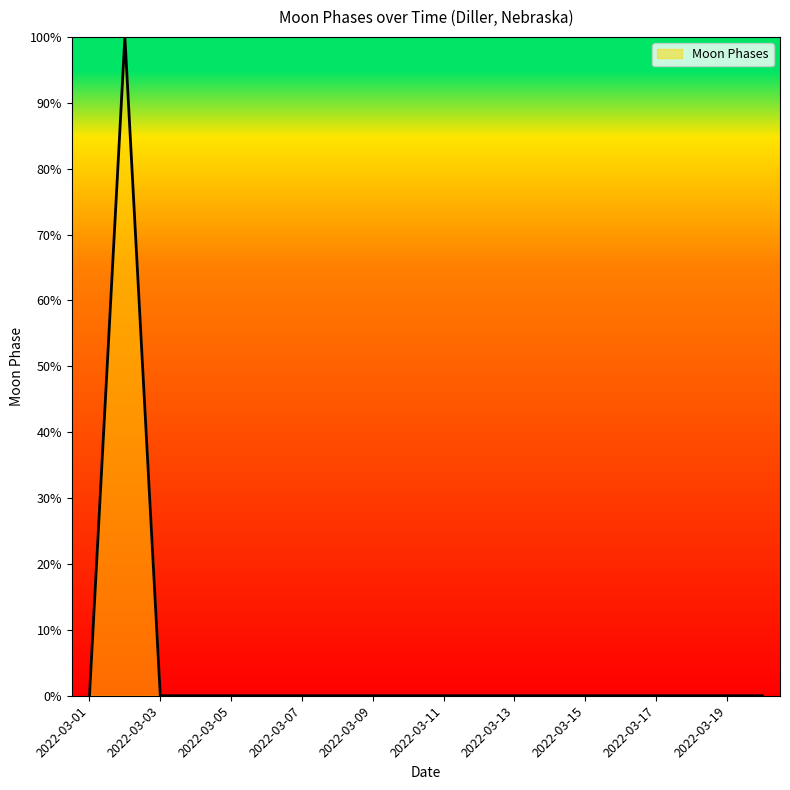

What is the maximum value shown in the chart?

100